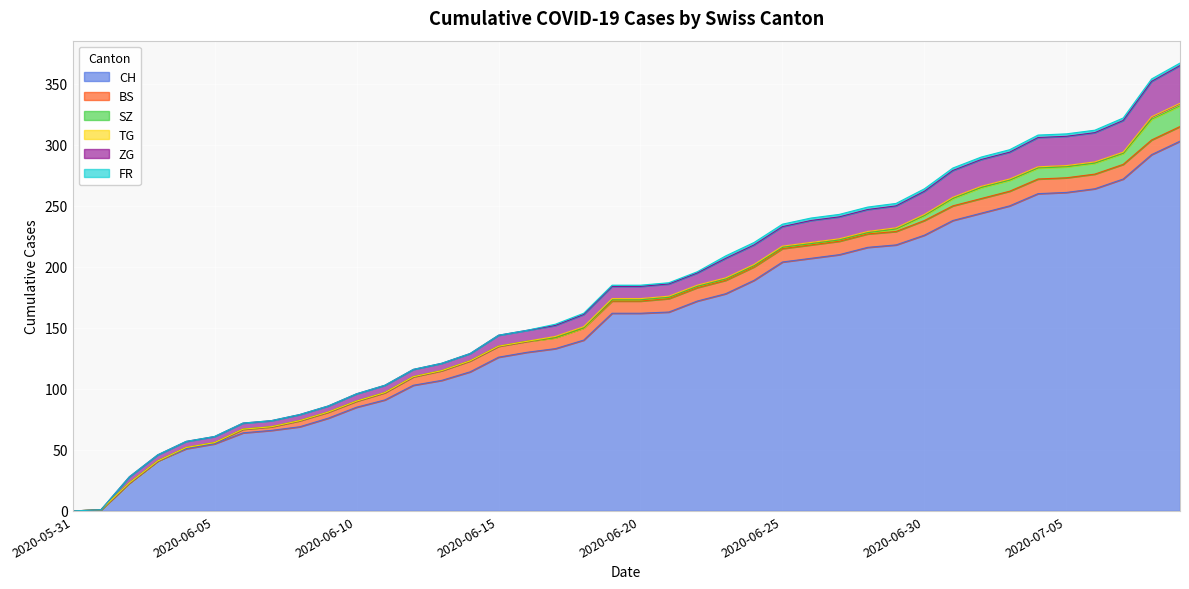

Which series has the largest total across all categories?

CH